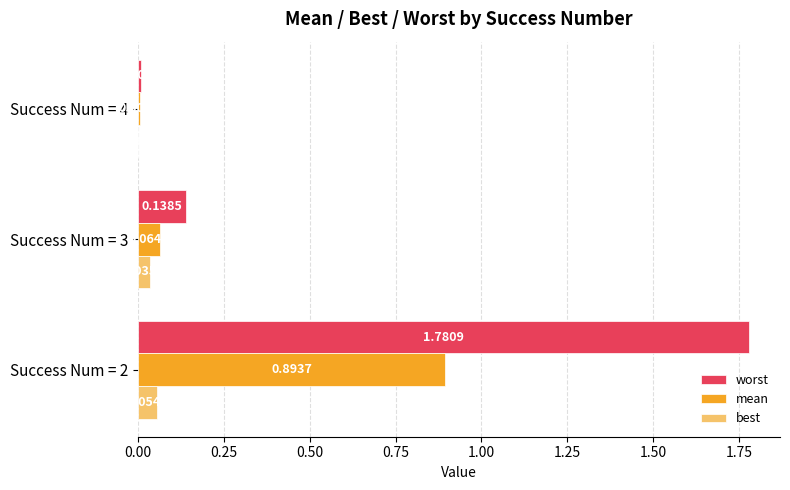

Is the value of best at Success Num = 3 greater than the value of worst at Success Num = 4?

Yes